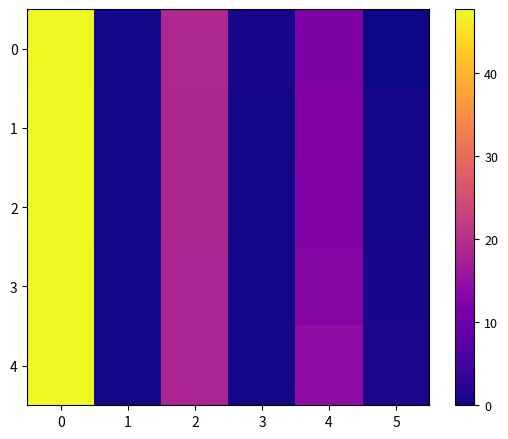

What is the total value across all series at 5?

2.8